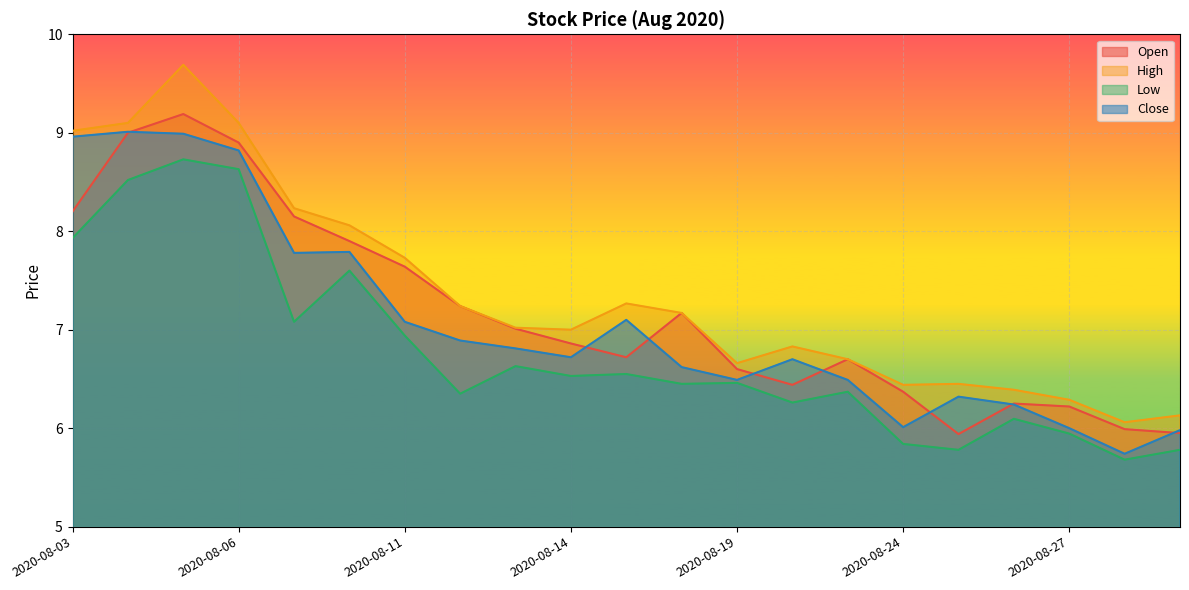

Which category has the lowest value in the Open series?

2020-08-25